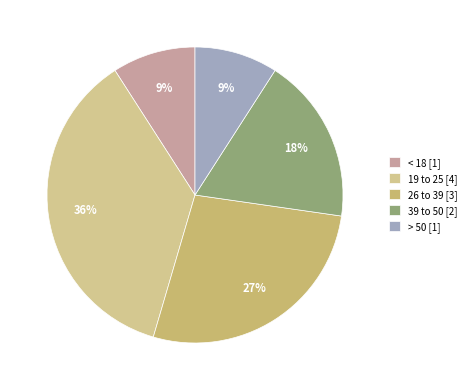

What is the change in value from 19 to 25 to > 50?

-3